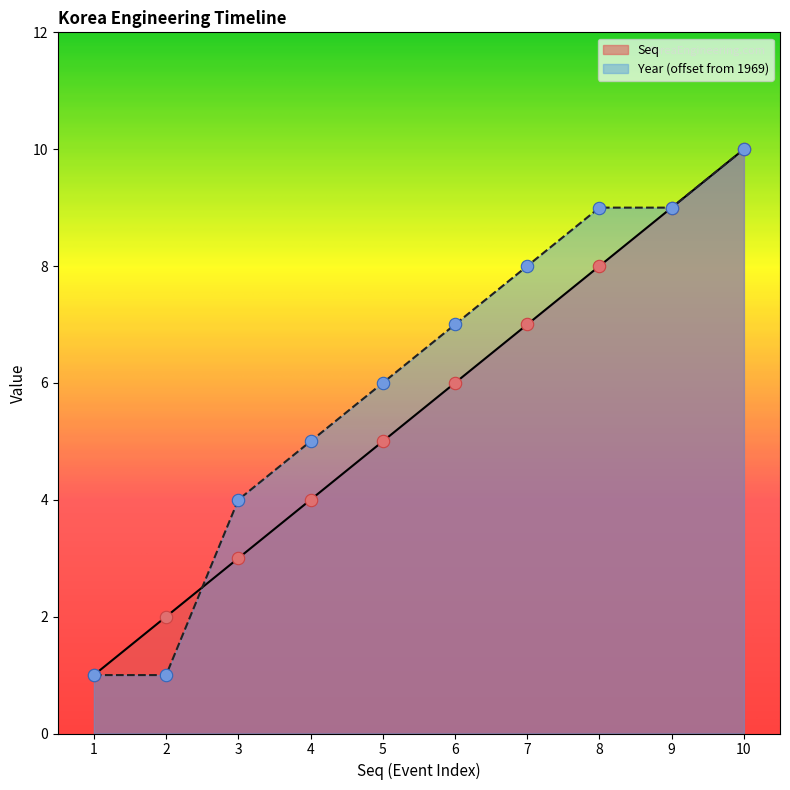

At which category is the sum across all series the highest?

10